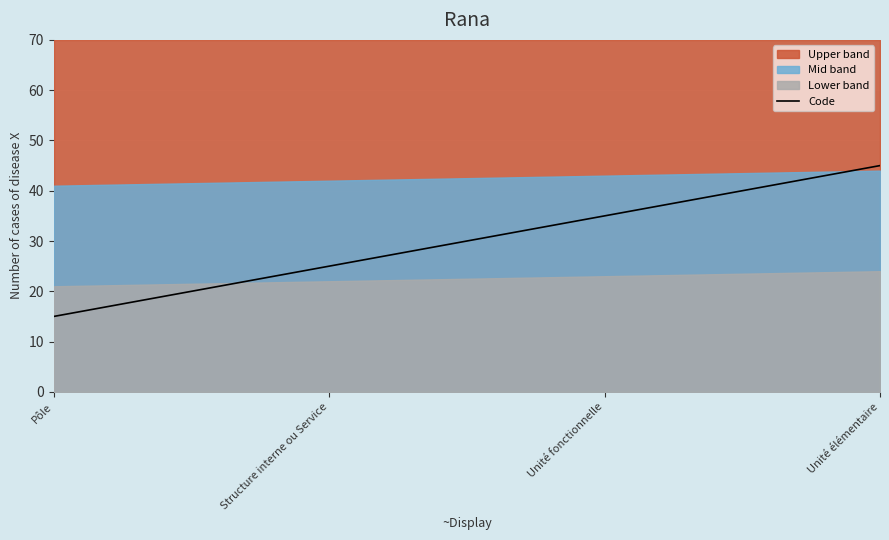

What position from the right is Unité élémentaire?

1